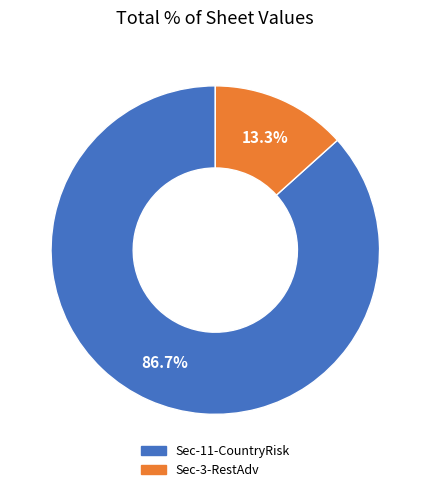

Is there a majority slice in this chart?

Yes